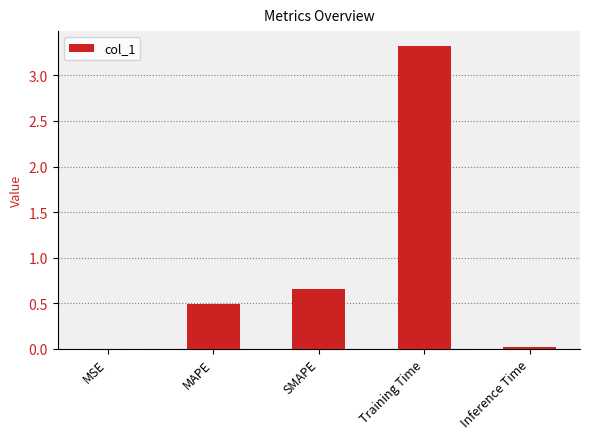

What is the greatest value displayed?

3.3